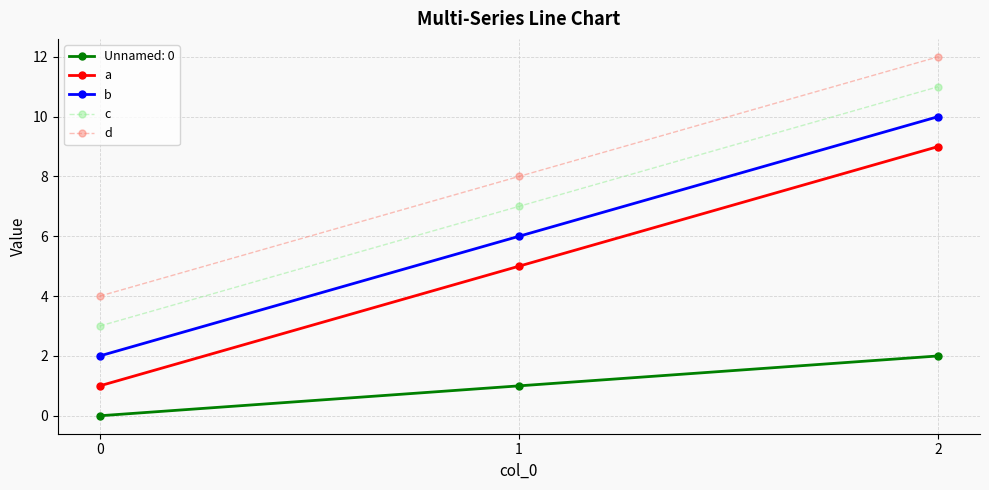

List the series in order of their peak value, highest first.

d, c, b, a, Unnamed: 0